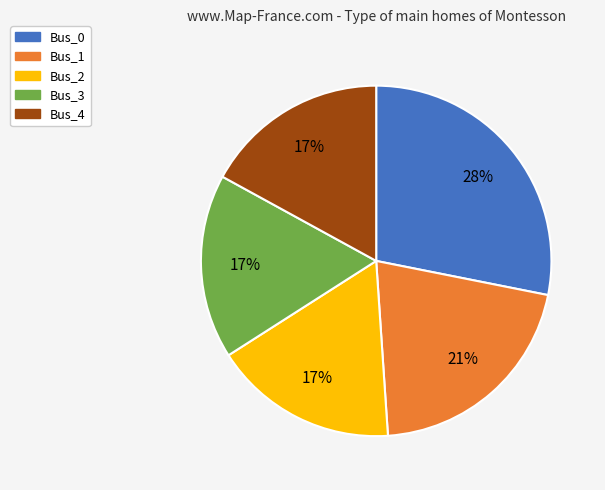

Is Bus_3 the majority of the pie?

No